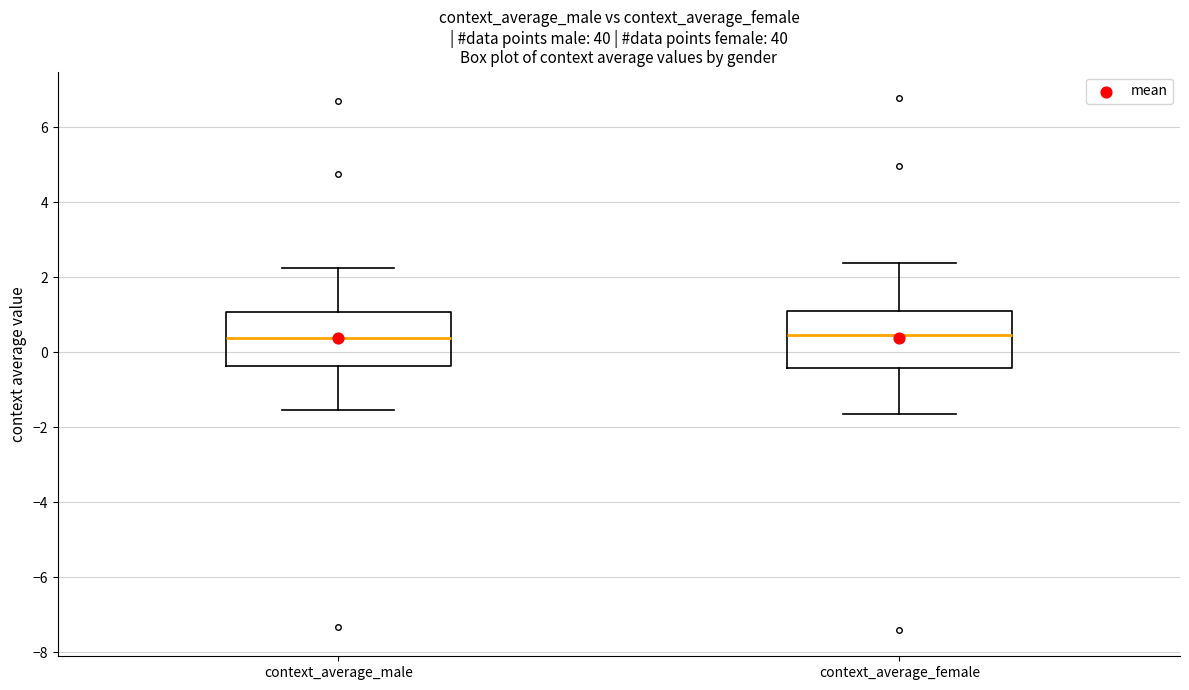

Reading left to right, read every box against the y-axis: the position of its median line, the range the box covers, and the ends of its whiskers. The values are not printed on the chart, so give them approximately, as read against the axis.

context_average_male: median 0.4, box -0.4 to 1.0, whiskers -1.6 to 2.2
context_average_female: median 0.4, box -0.4 to 1.0, whiskers -1.6 to 2.4